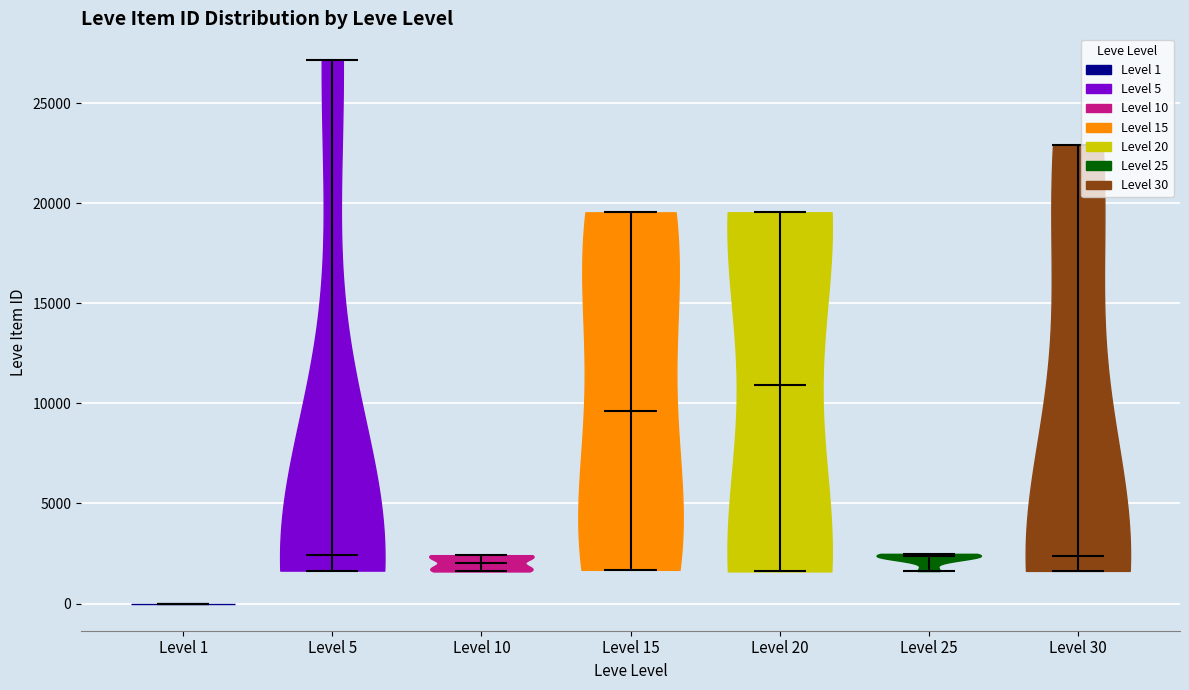

Reading left to right, read every violin against the y-axis: where its median line is, and the lowest and highest points it reaches. The values are not printed on the chart, so give them approximately, as read against the axis.

Level 1: median line 0, lowest point 0, highest point 0
Level 5: median line 2500, lowest point 1500, highest point 27000
Level 10: median line 2000, lowest point 1500, highest point 2500
Level 15: median line 9500, lowest point 1500, highest point 19500
Level 20: median line 11000, lowest point 1500, highest point 19500
Level 25: median line 2500, lowest point 1500, highest point 2500
Level 30: median line 2500, lowest point 1500, highest point 23000